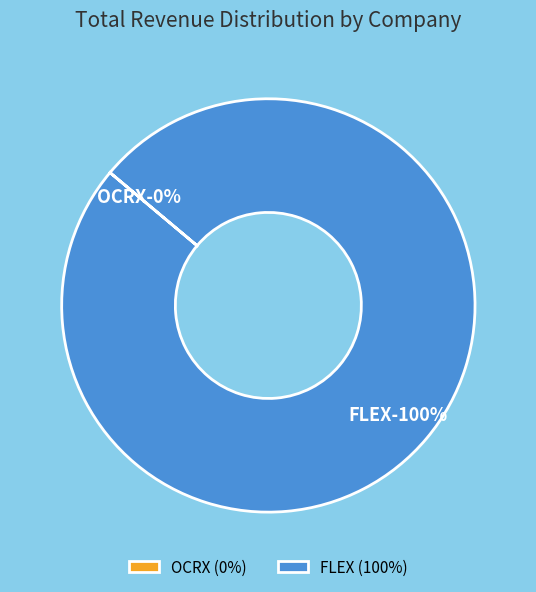

Which category has the smallest portion of the pie?

OCRX